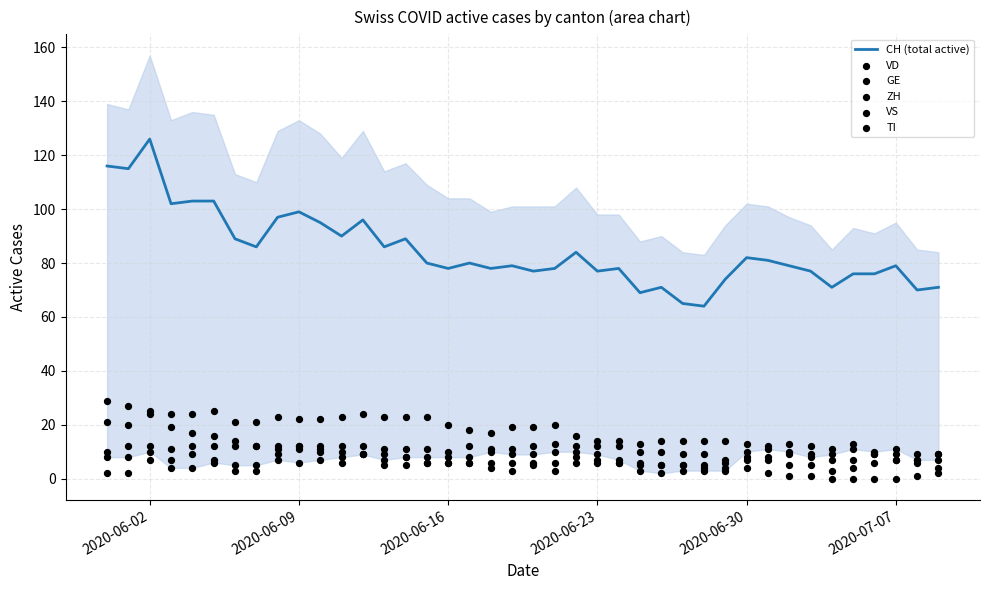

True or false: CH (total active) has a value of 40 at 2020-06-30.

False